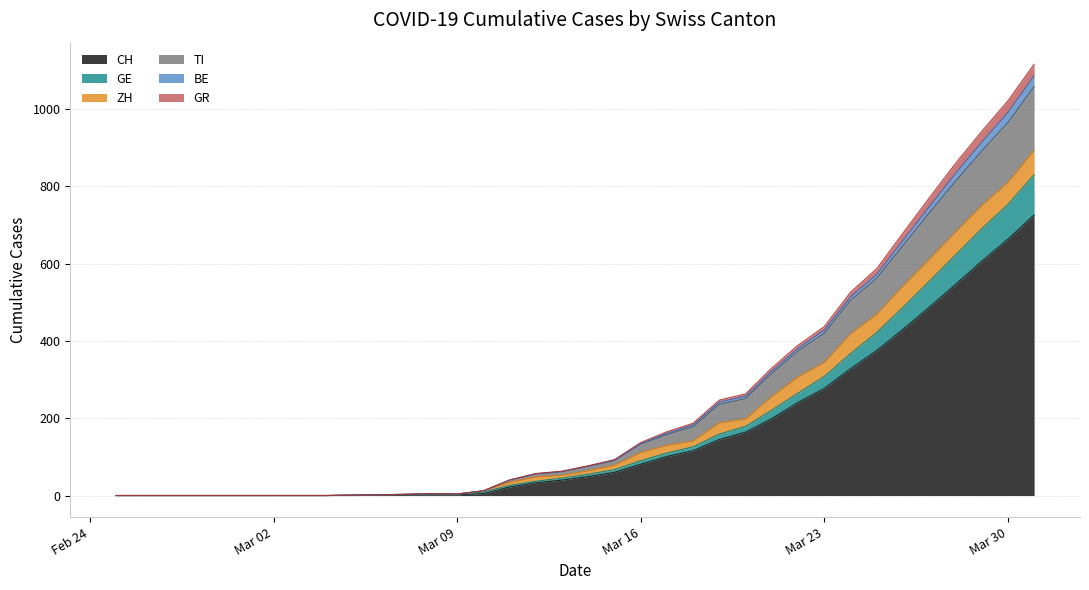

What is the value of the CH point at the 21st from the left?

81